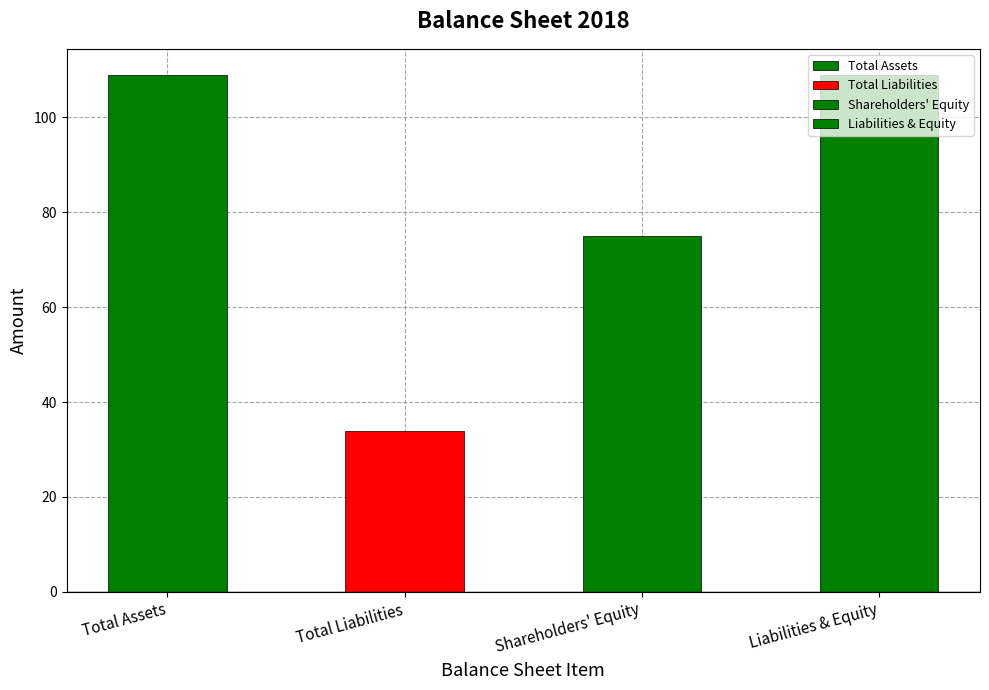

What is the change in value from Shareholders' Equity to Liabilities & Equity?

+34